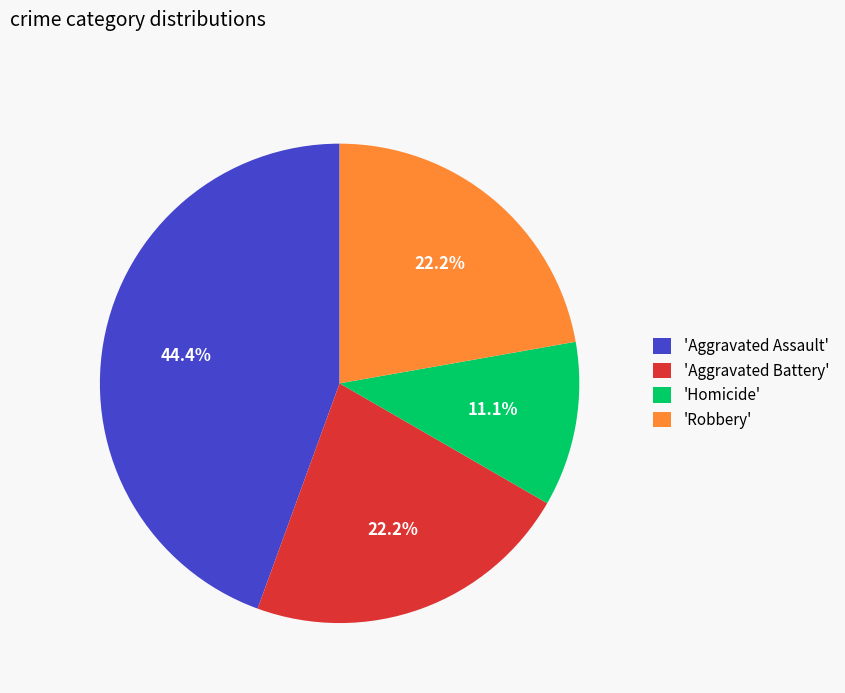

Which category has the biggest portion of the pie?

'Aggravated Assault'